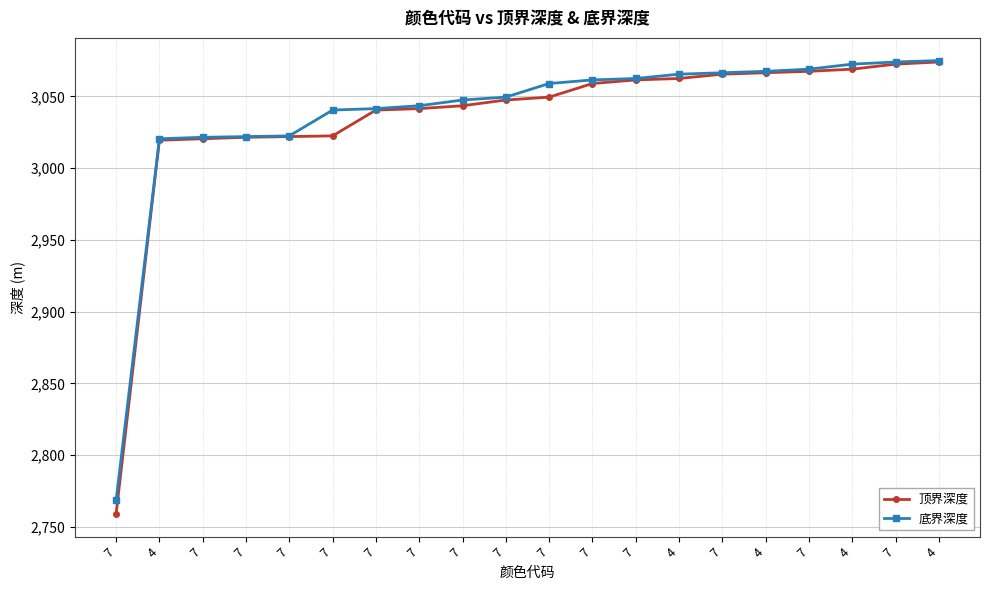

The 顶界深度 series shows 1158.7 at 7. True or false?

False